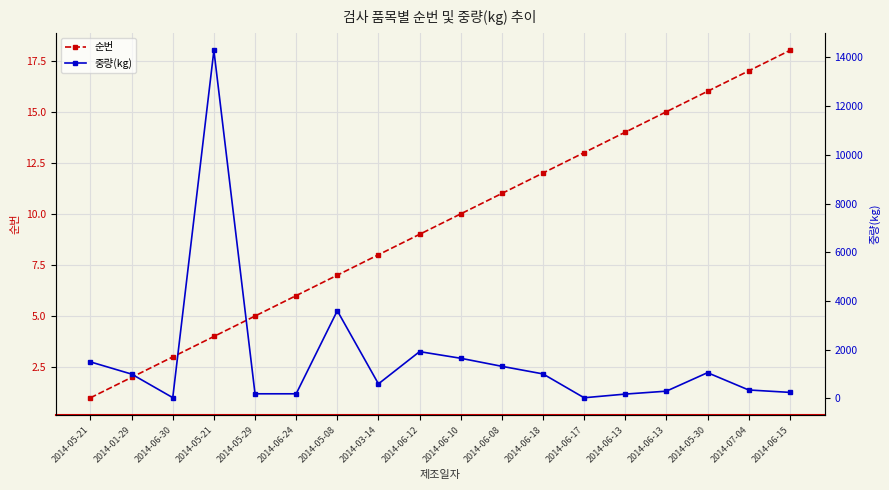

How many data points does each series have?

18